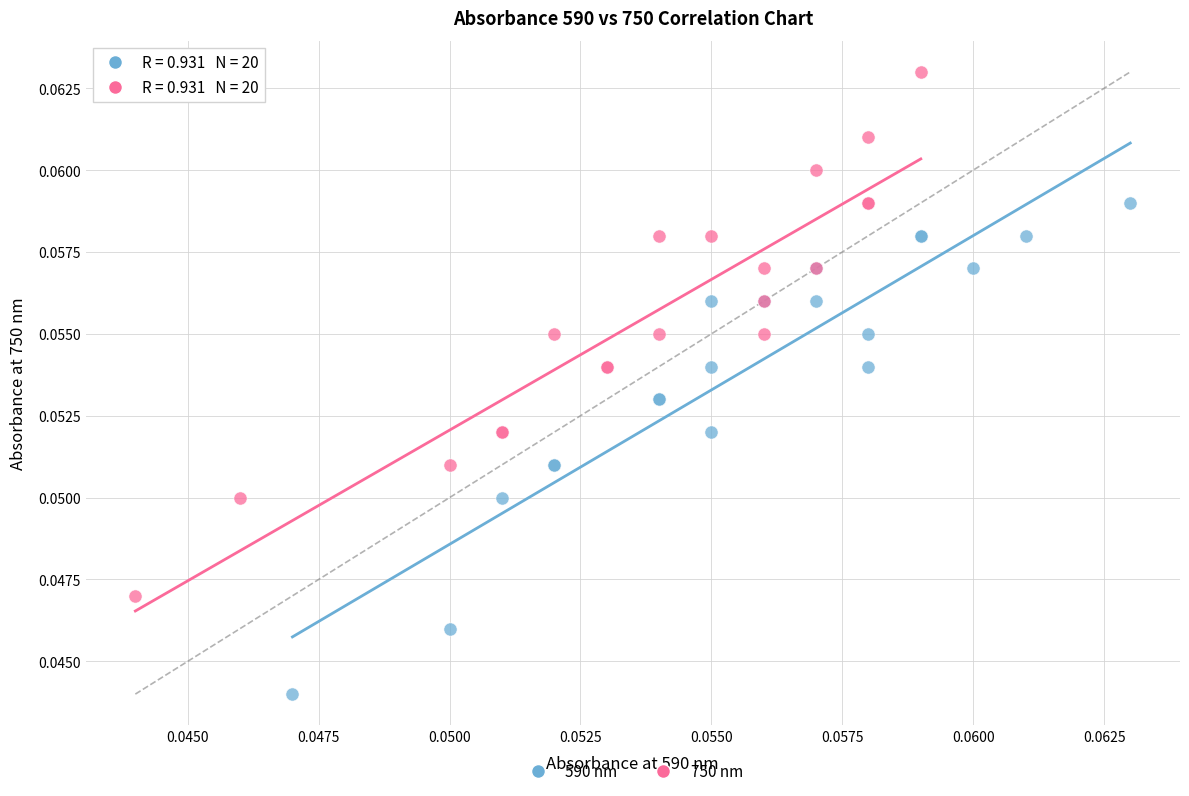

Which series contains the highest Y value?

750 nm